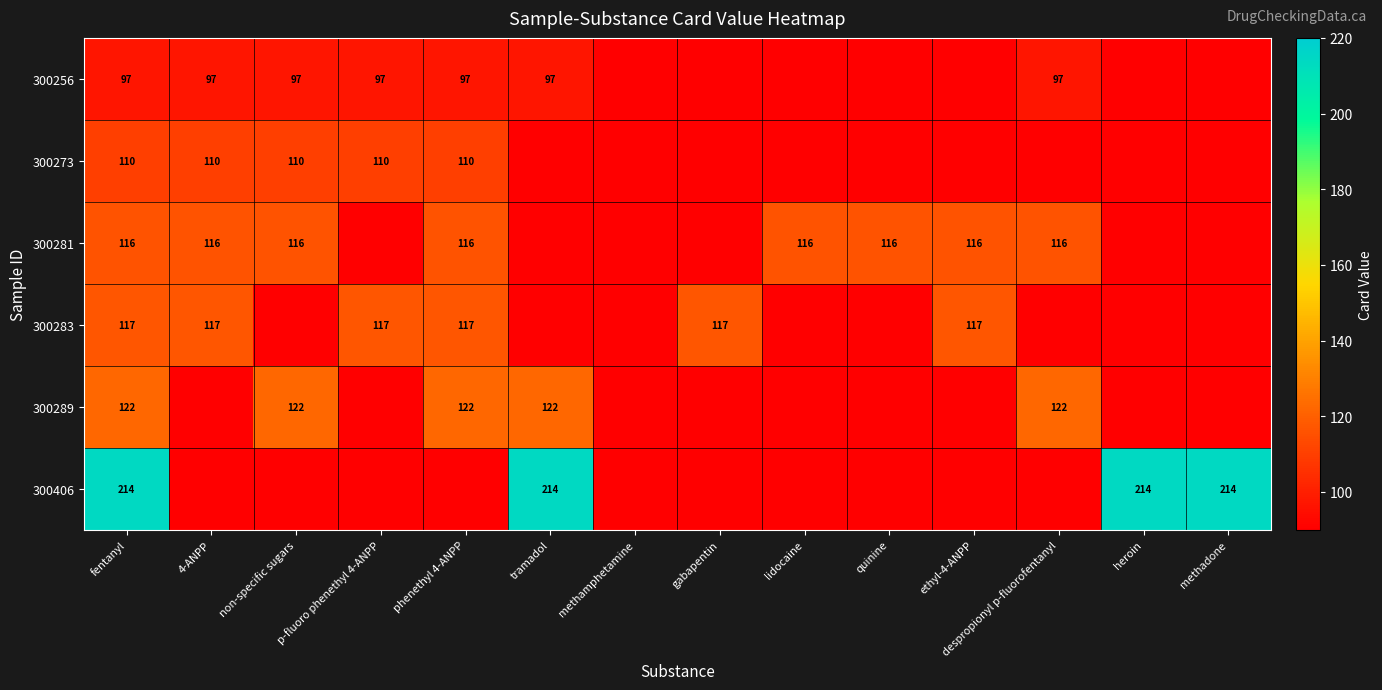

The 300273 series shows 110 at 4-ANPP. True or false?

True